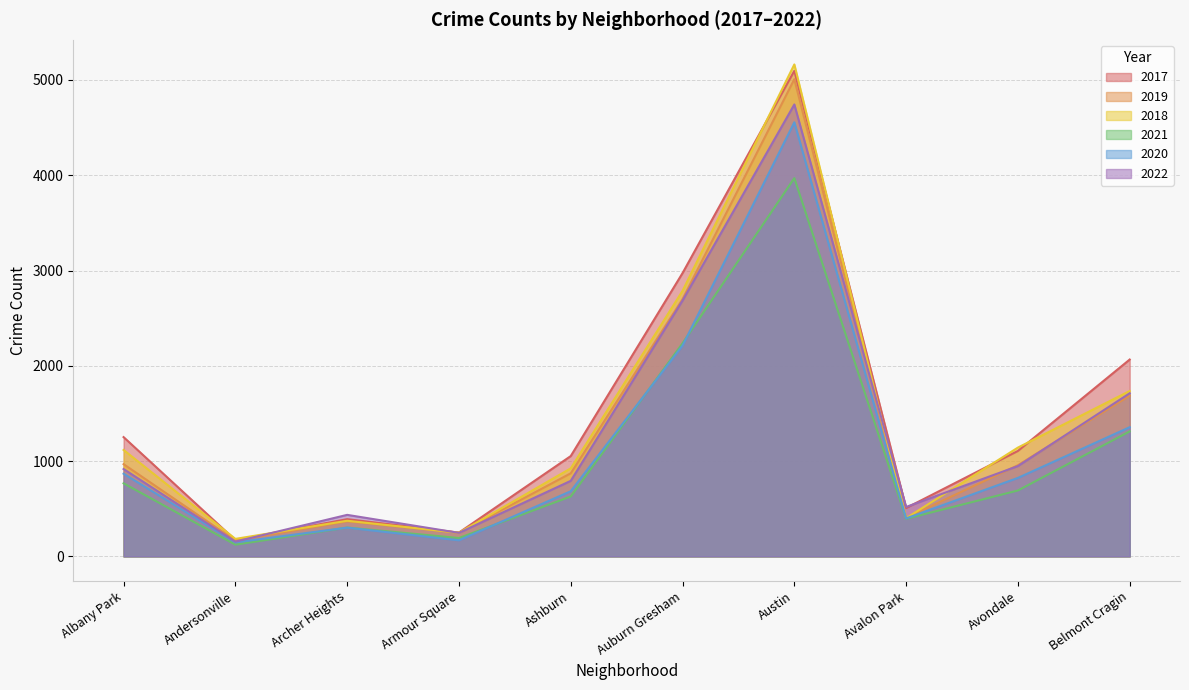

Reading left to right, list all the values displayed in this chart.

2017: 1252	171	391	250	1053	2973	5096	508	1107	2066
2019: 968	166	368	249	872	2700	5008	405	957	1687
2018: 1117	184	374	248	924	2787	5163	401	1142	1736
2021: 767	123	303	193	629	2237	3970	395	692	1312
2020: 868	147	302	169	684	2212	4556	399	824	1356
2022: 917	155	436	247	793	2685	4743	519	948	1712